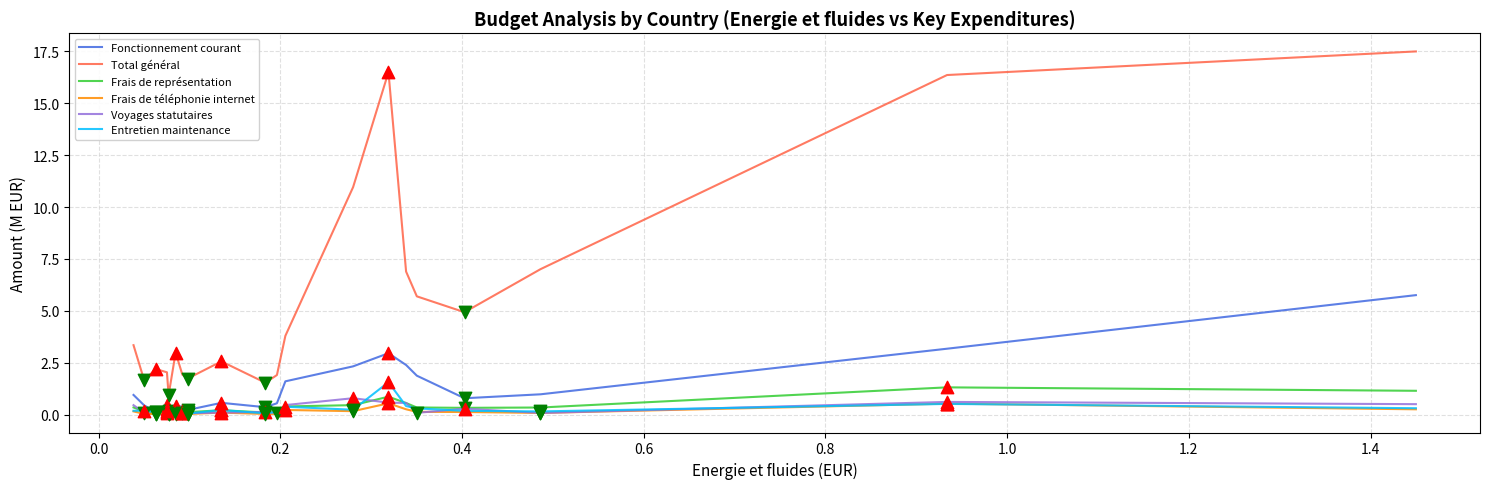

At how many categories does at least one series exceed 8?

4